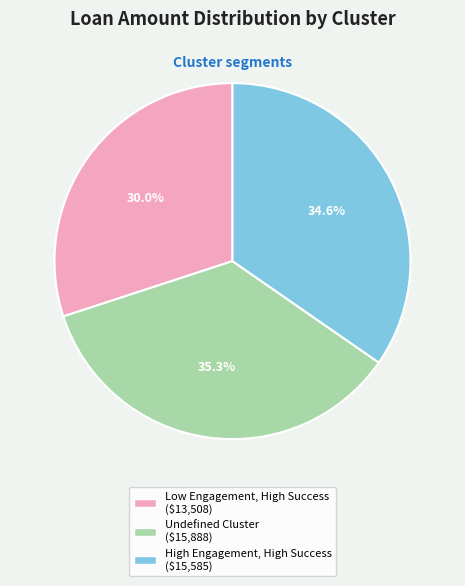

What percentage is the High Engagement, High Success slice, to the nearest percent?

35%